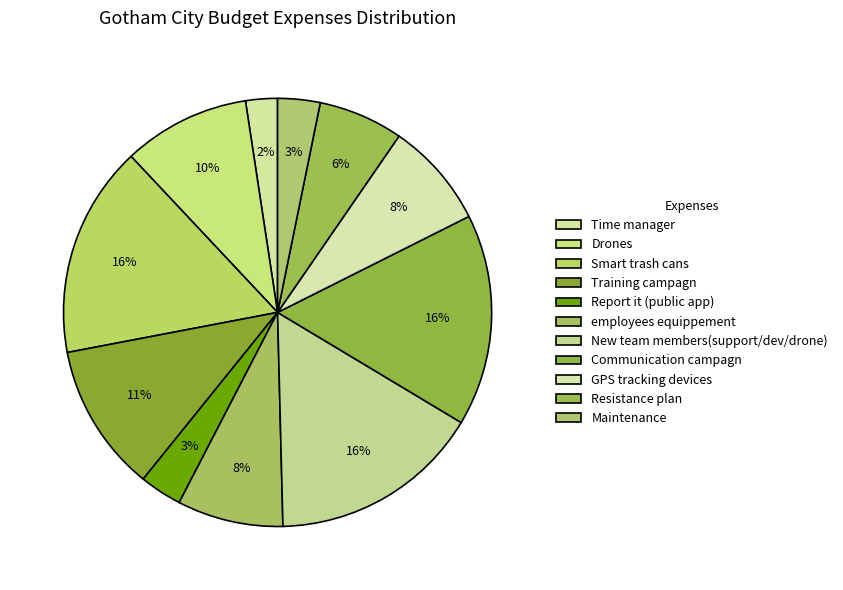

How many slices are in this pie chart?

11